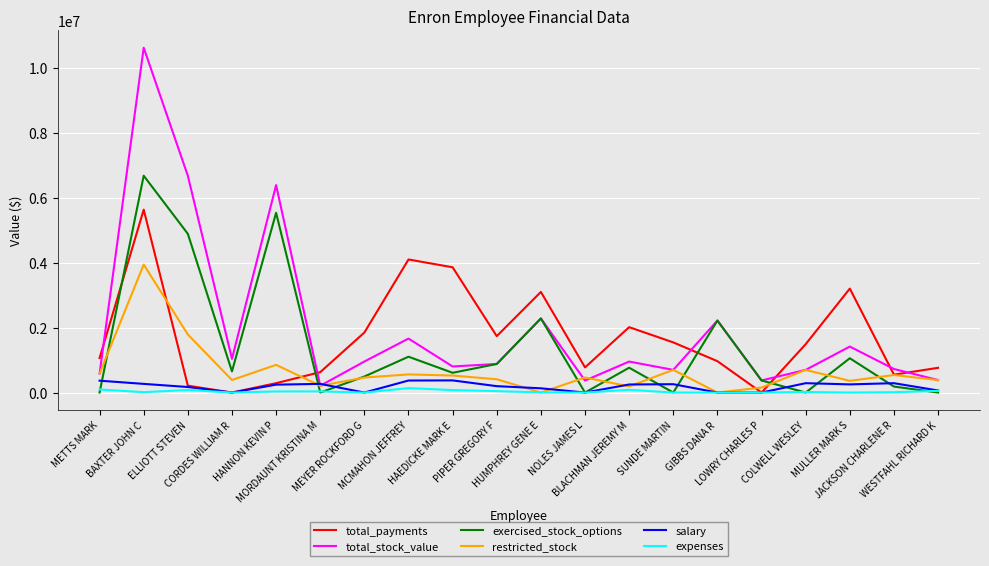

Which series ends up on top after the final intersection of expenses and restricted_stock?

restricted_stock